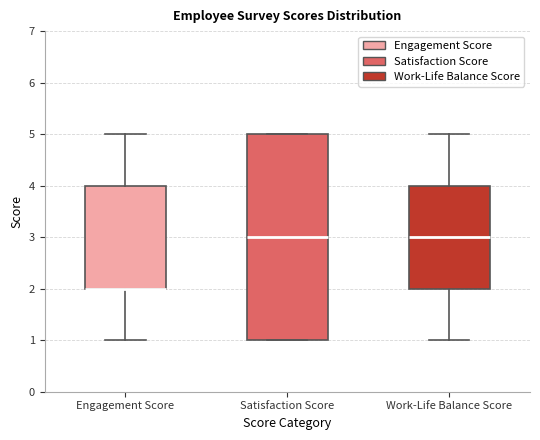

Reading left to right, transcribe this box plot: for each box, give where its median line is, the range the box spans, and where its two whiskers end, as read against the y-axis. The values are not printed on the chart, so give them approximately, as read against the axis.

Engagement Score: median 2 (drawn on the box's lower edge), box 2 to 4, whiskers 1 to 5
Satisfaction Score: median 3, box 1 to 5, whiskers 1 to 5
Work-Life Balance Score: median 3, box 2 to 4, whiskers 1 to 5